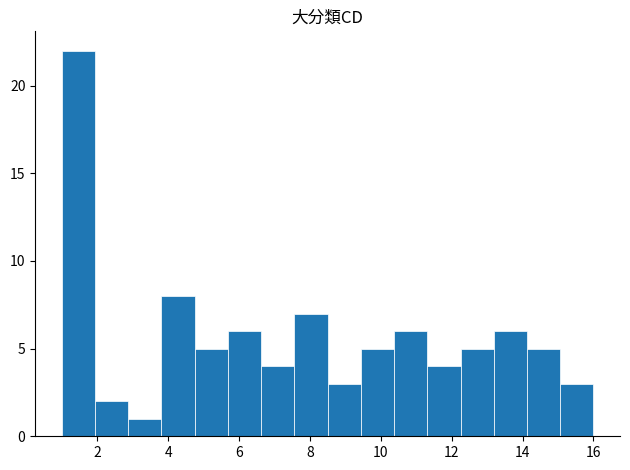

Reading left to right, list every bar in this chart as the range it spans on the x-axis followed by its height. Neither the bar edges nor the heights are printed on the chart, so give them approximately, as read against the axes.

1.0 to 2.0: 22
2.0 to 2.8: 2
2.8 to 3.8: 1
3.8 to 4.8: 8
4.8 to 5.6: 5
5.6 to 6.6: 6
6.6 to 7.6: 4
7.6 to 8.6: 7
8.6 to 9.4: 3
9.4 to 10.4: 5
10.4 to 11.4: 6
11.4 to 12.2: 4
12.2 to 13.2: 5
13.2 to 14.2: 6
14.2 to 15.0: 5
15.0 to 16.0: 3